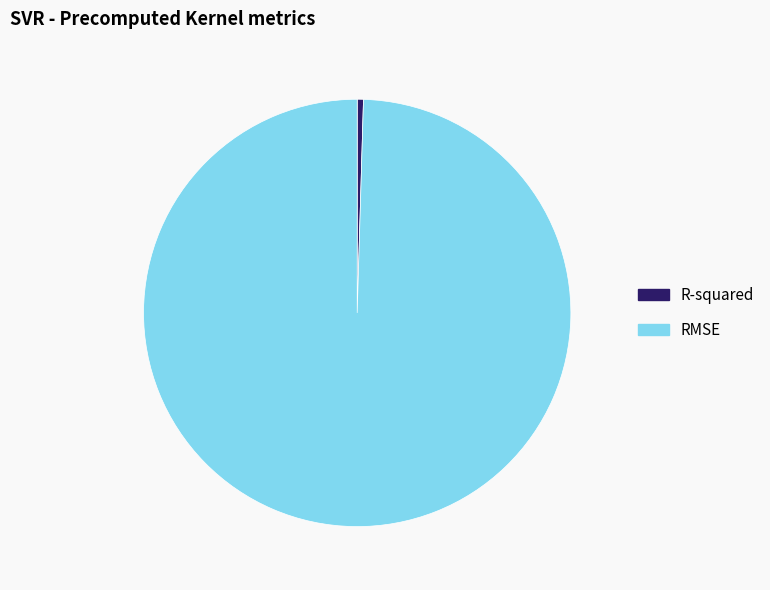

Which slice represents more than half of the pie?

RMSE